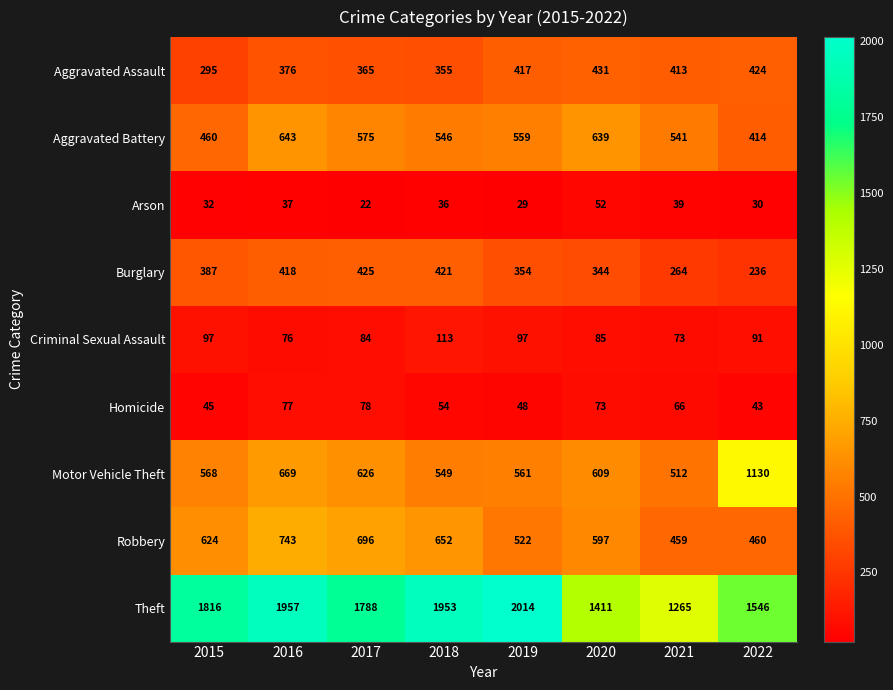

At which category is the sum across all series the highest?

2016